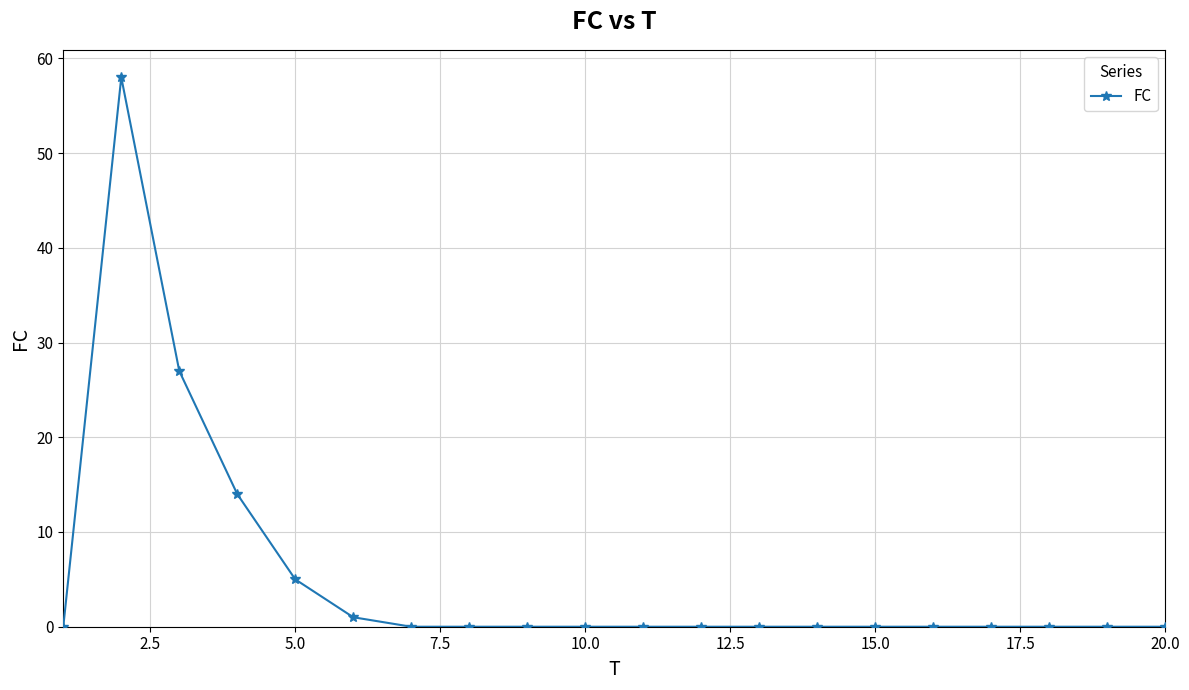

How many lines are shown in the chart?

1